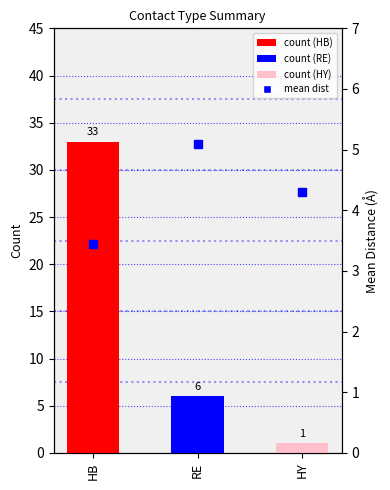

What is the difference between the maximum and second lowest values in the mean dist series?

0.8